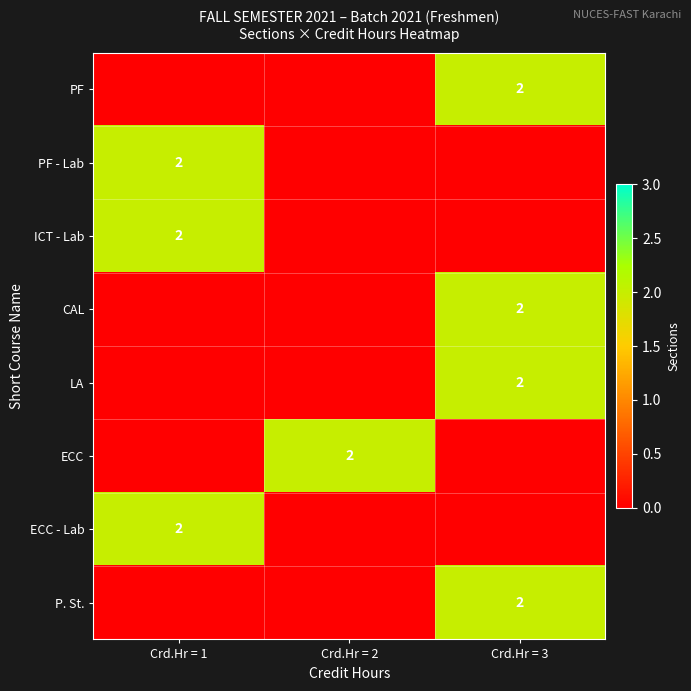

Is it true that CAL equals 2 at Crd.Hr = 3?

True